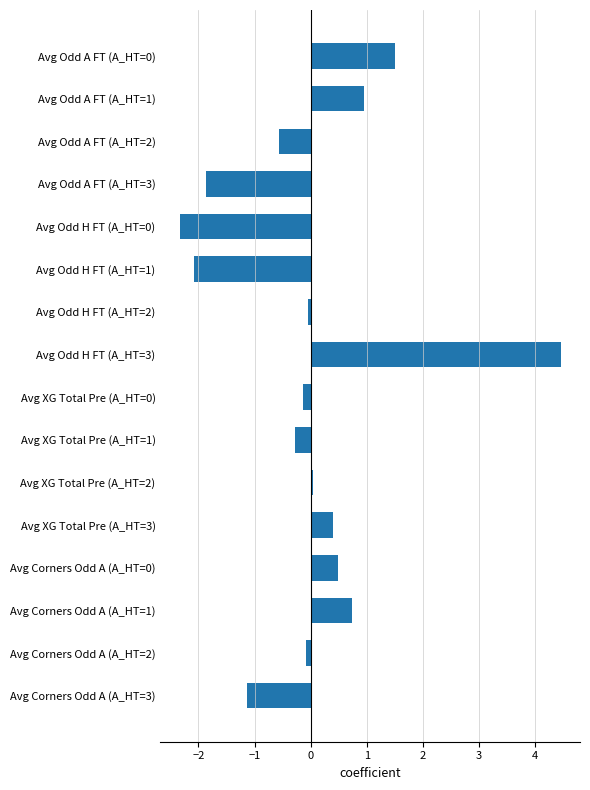

What is the difference between the values at Avg Corners Odd A (A_HT=3) and Avg XG Total Pre (A_HT=1)?

0.9